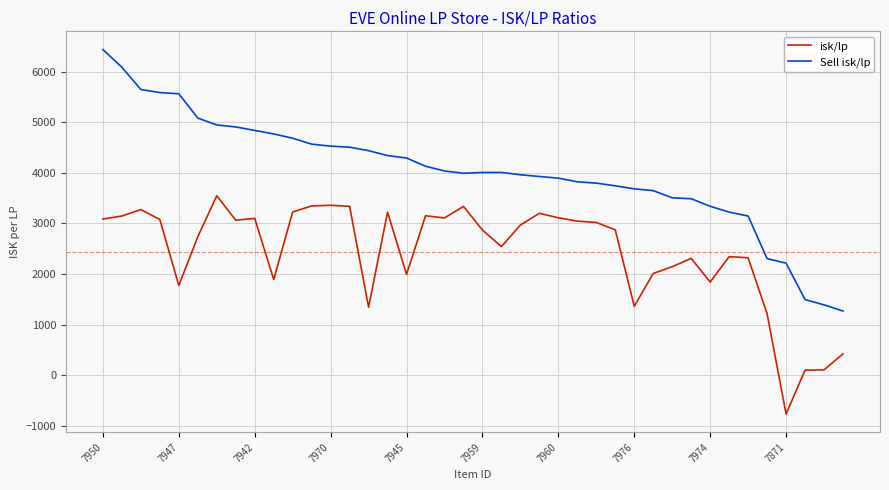

List the series in order of their overall mean, highest first.

Sell isk/lp, isk/lp